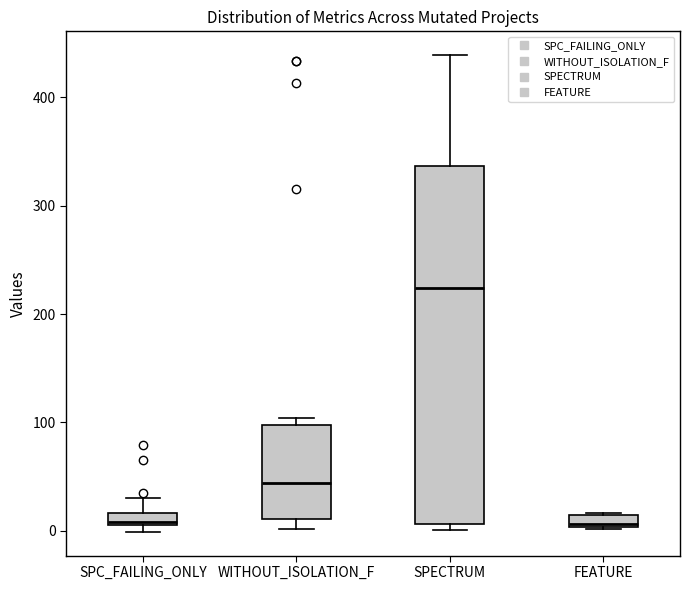

Comparing the boxes themselves (not the whiskers), which one is the tallest?

SPECTRUM